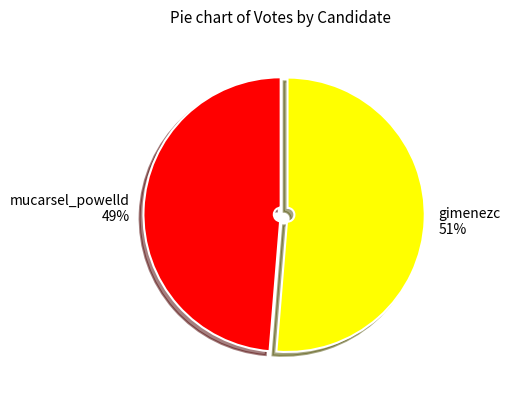

Which has a higher value, gimenezc or mucarsel_powelld?

gimenezc